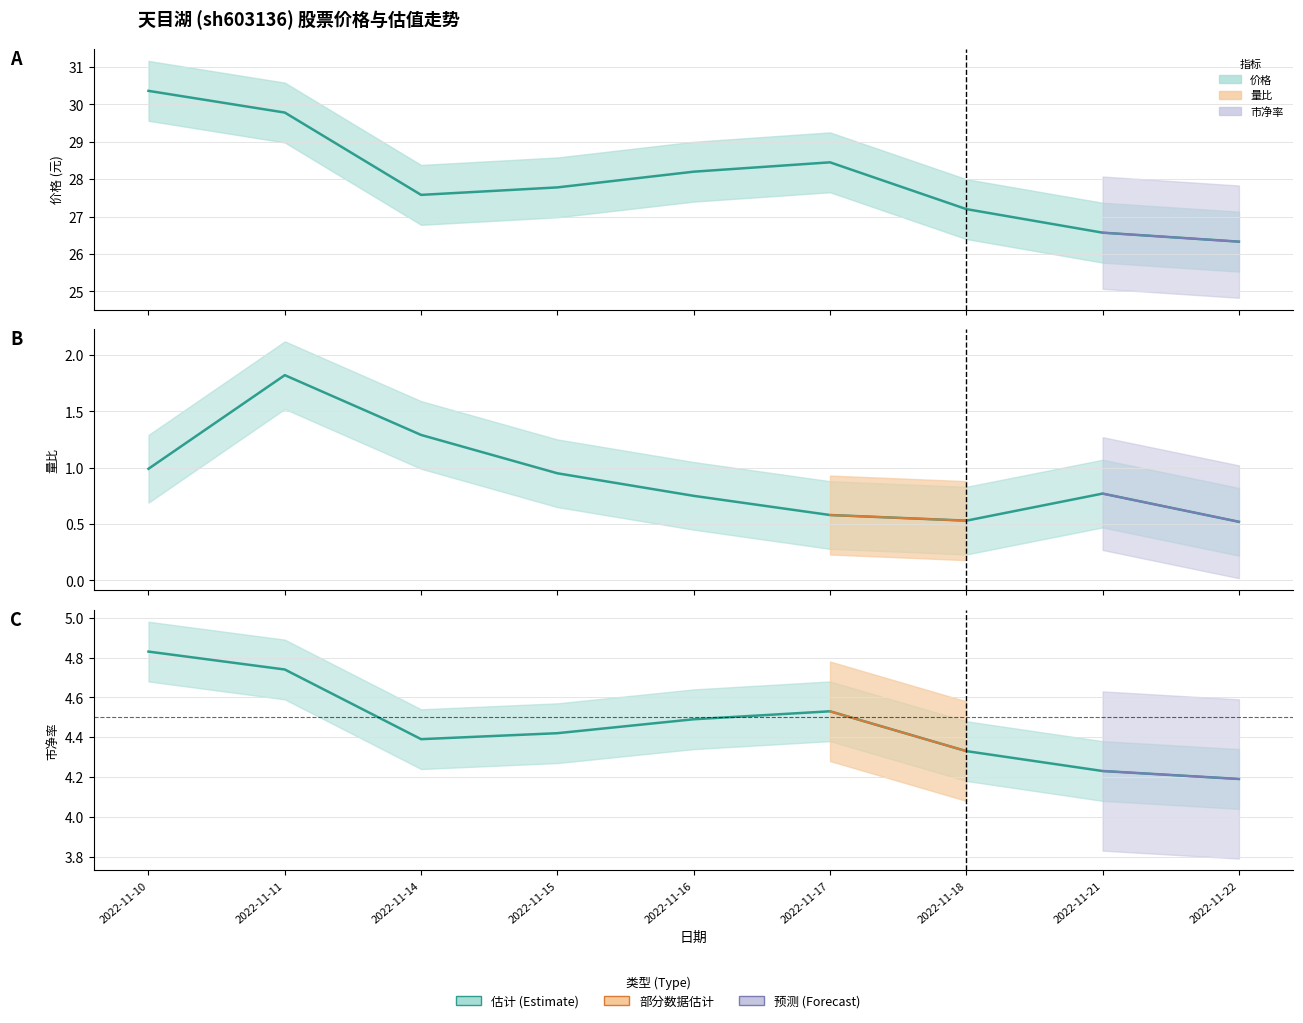

What is the minimum value for 量比?

0.5